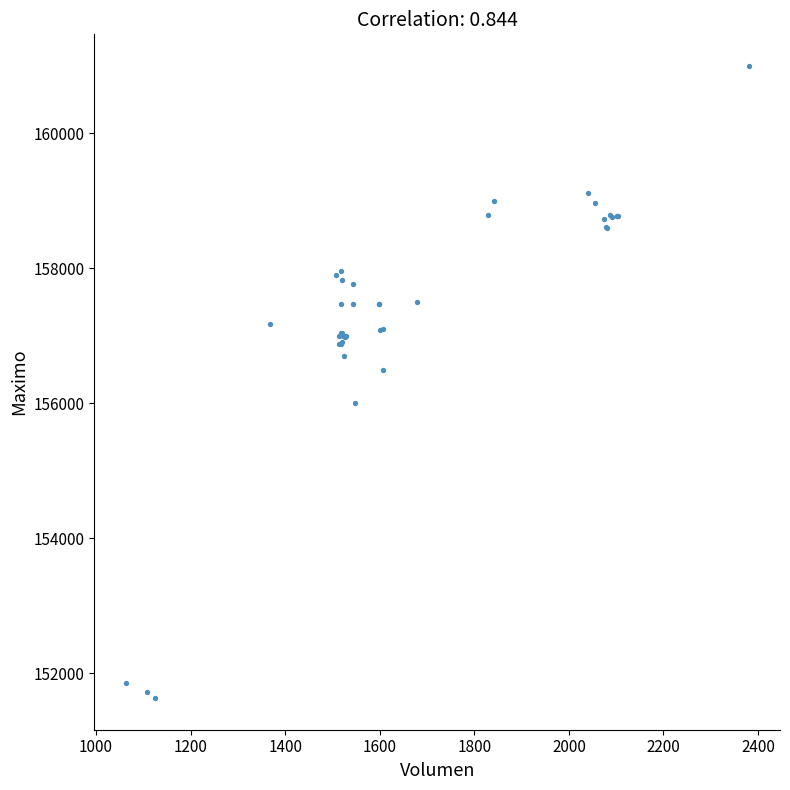

What Y value in the scatter plot is closest to 156316?

156500